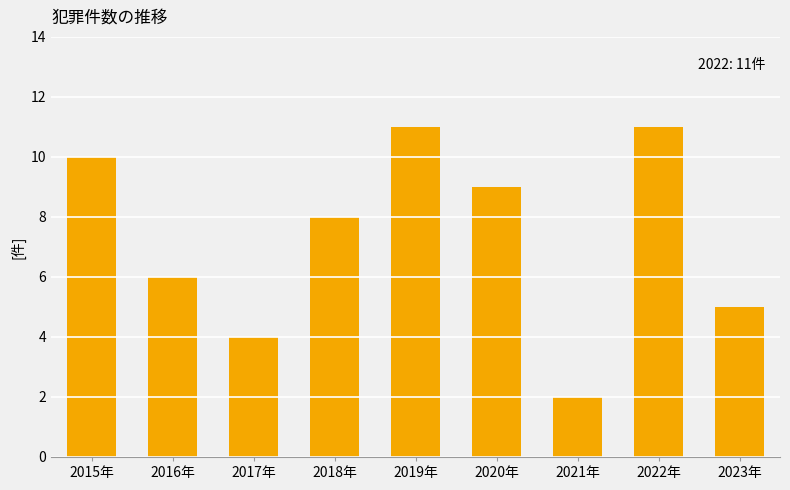

How many series are shown in this chart?

1